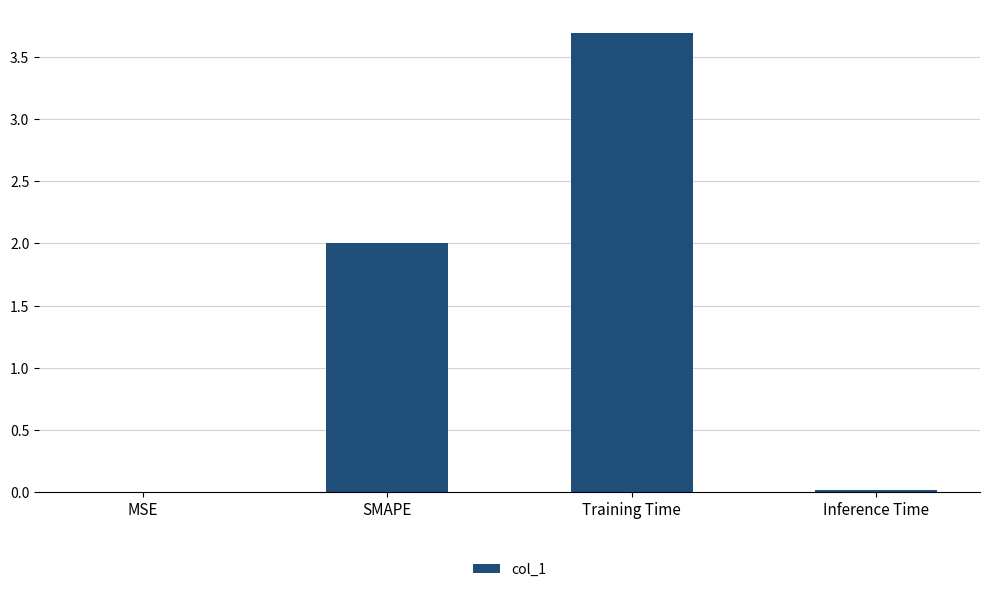

What is the approximate value at Training Time?

3.7